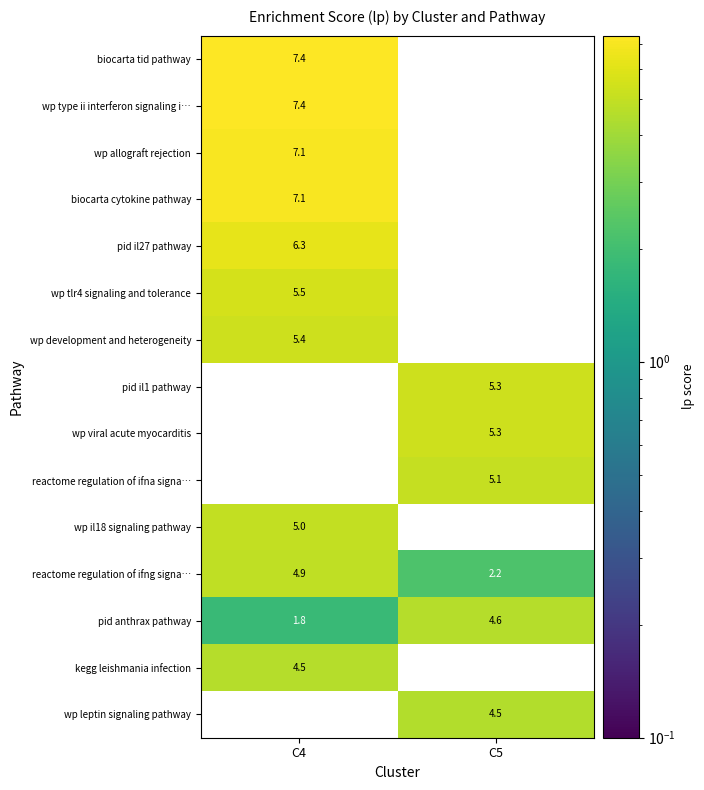

Reading right to left, transcribe all the data shown in this chart.

biocarta tid pathway: C5=0.0	C4=7.4
wp type ii interferon signaling i…: C5=0.0	C4=7.4
wp allograft rejection: C5=0.0	C4=7.1
biocarta cytokine pathway: C5=0.0	C4=7.1
pid il27 pathway: C5=0.0	C4=6.3
wp tlr4 signaling and tolerance: C5=0.0	C4=5.5
wp development and heterogeneity: C5=0.0	C4=5.4
pid il1 pathway: C5=5.3	C4=0.0
wp viral acute myocarditis: C5=5.3	C4=0.0
reactome regulation of ifna signa…: C5=5.1	C4=0.0
wp il18 signaling pathway: C5=0.0	C4=5.0
reactome regulation of ifng signa…: C5=2.2	C4=4.9
pid anthrax pathway: C5=4.6	C4=1.8
kegg leishmania infection: C5=0.0	C4=4.5
wp leptin signaling pathway: C5=4.5	C4=0.0